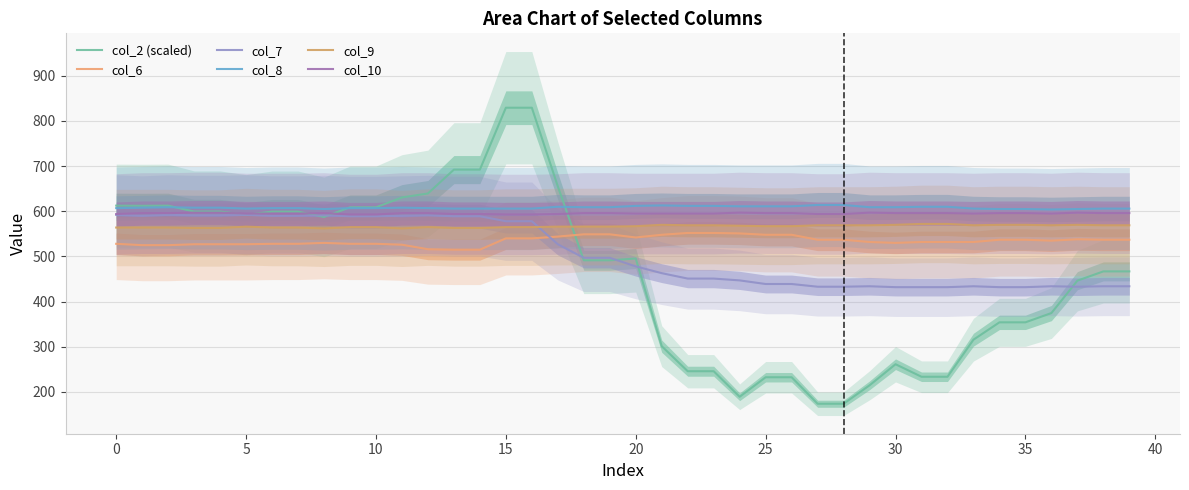

What is the spread (max minus min) of values at 13?

177.3